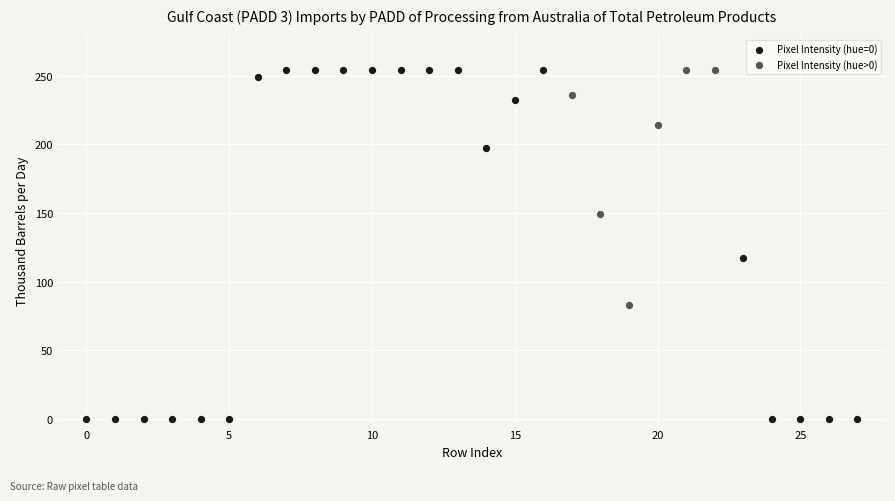

What are all the series names shown in the legend?

Pixel Intensity (hue=0), Pixel Intensity (hue>0)